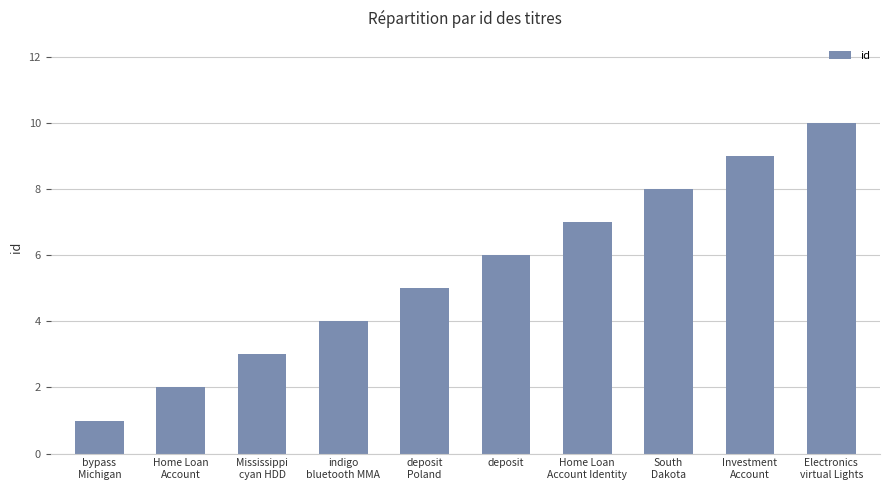

Reading right to left, what are all the values shown in this chart?

Electronics
virtual Lights=10	Investment
Account=9	South
Dakota=8	Home Loan
Account Identity=7	deposit=6	deposit
Poland=5	indigo
bluetooth MMA=4	Mississippi
cyan HDD=3	Home Loan
Account=2	bypass
Michigan=1